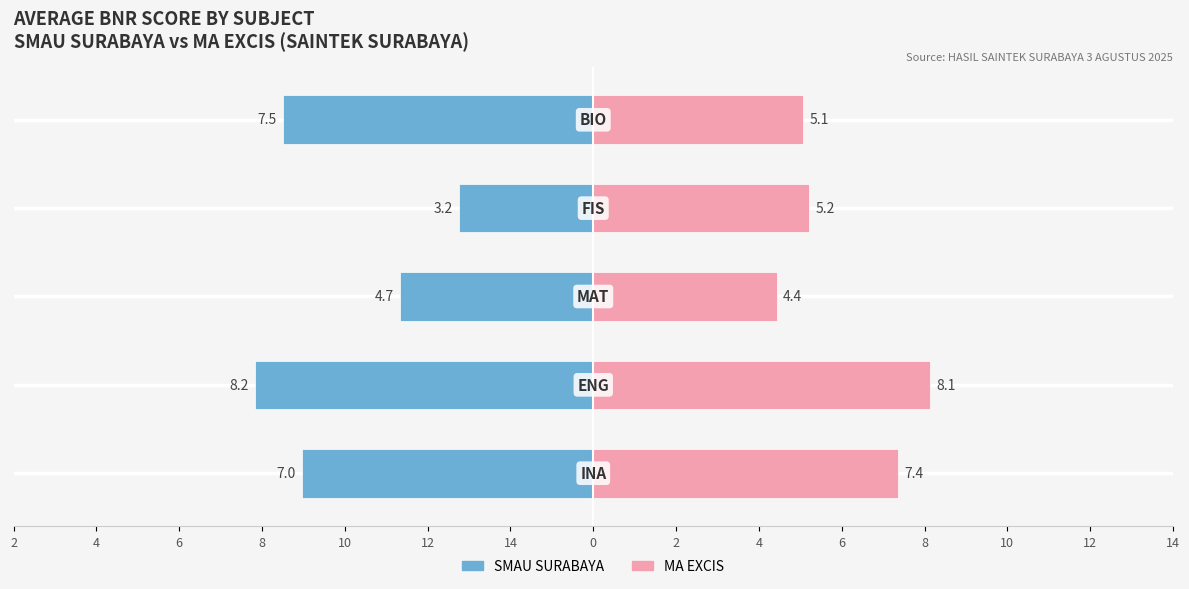

How many bars are there in each group?

2